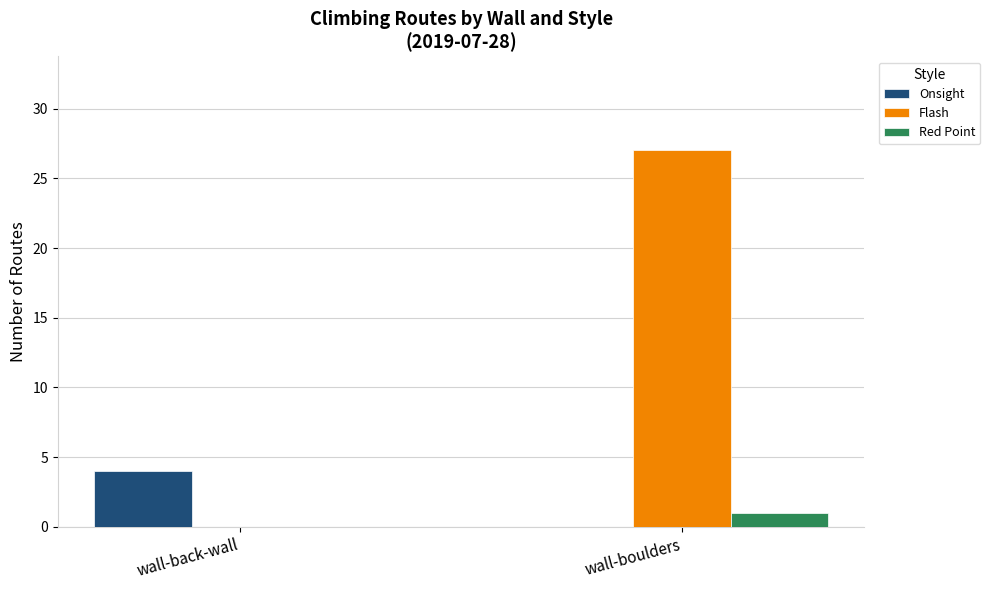

What is the difference between the Red Point values at wall-boulders and wall-back-wall?

1